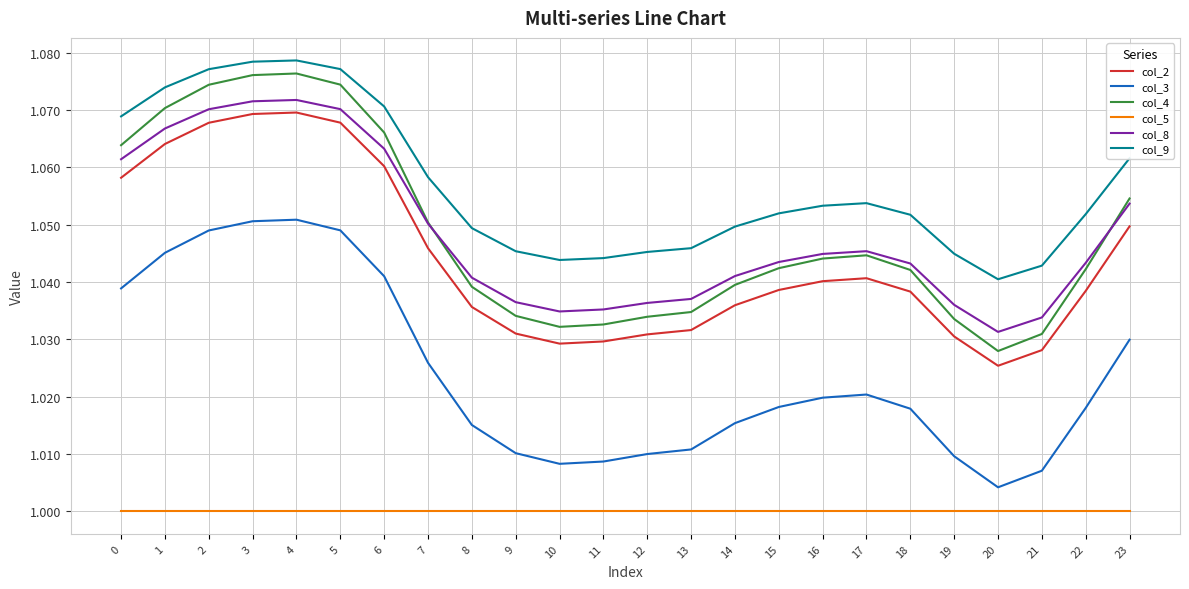

Which series has the widest spread of values?

col_4